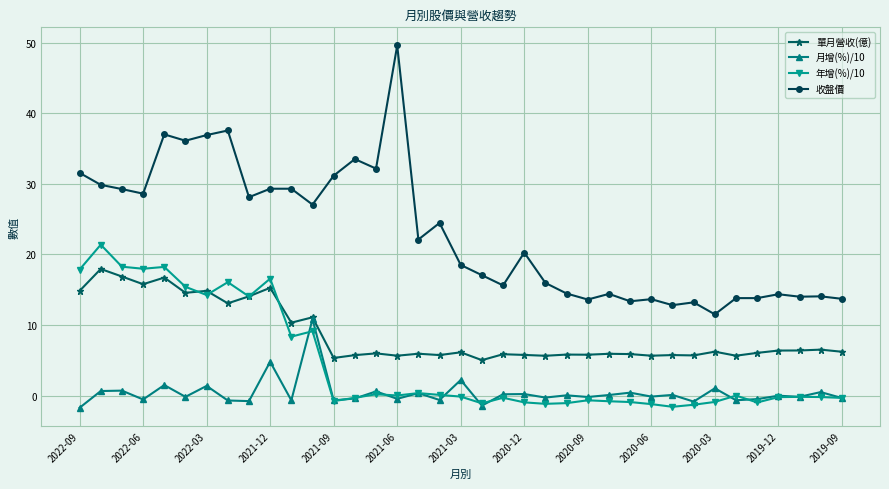

Which series has the largest range (max minus min)?

收盤價